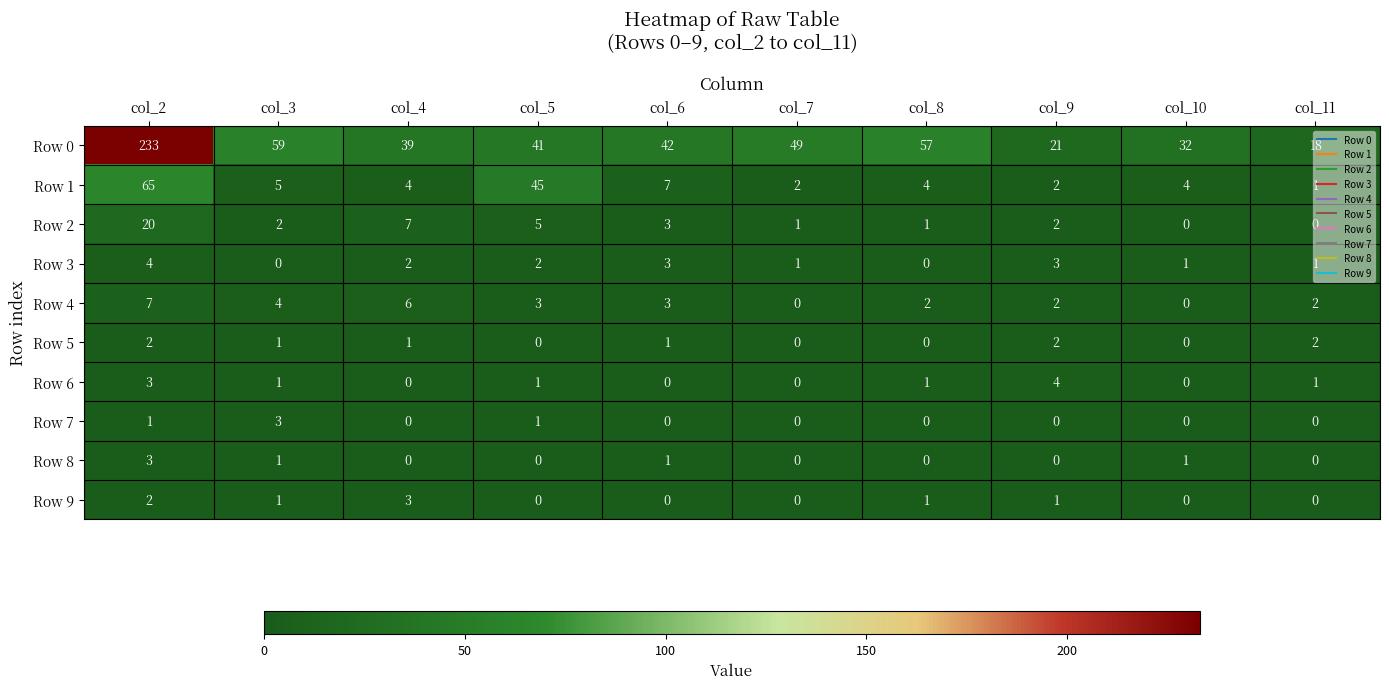

What is the sum of all Row 1 values?

139